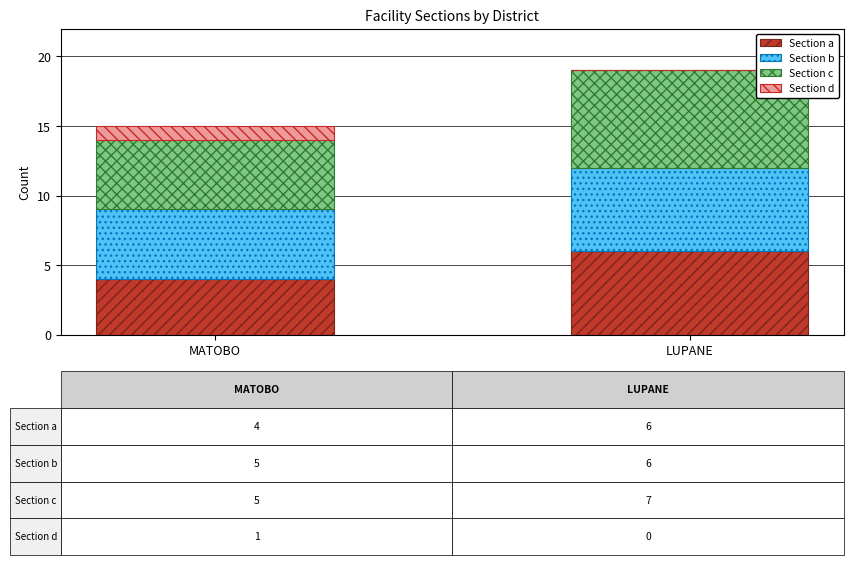

Does the chart contain stacked bars?

Yes